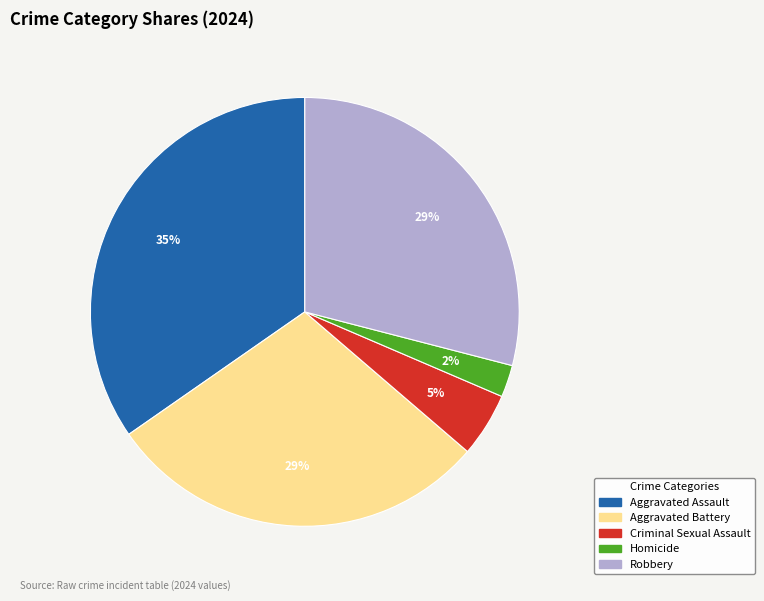

Is the sum of Aggravated Assault and Robbery greater than half?

Yes